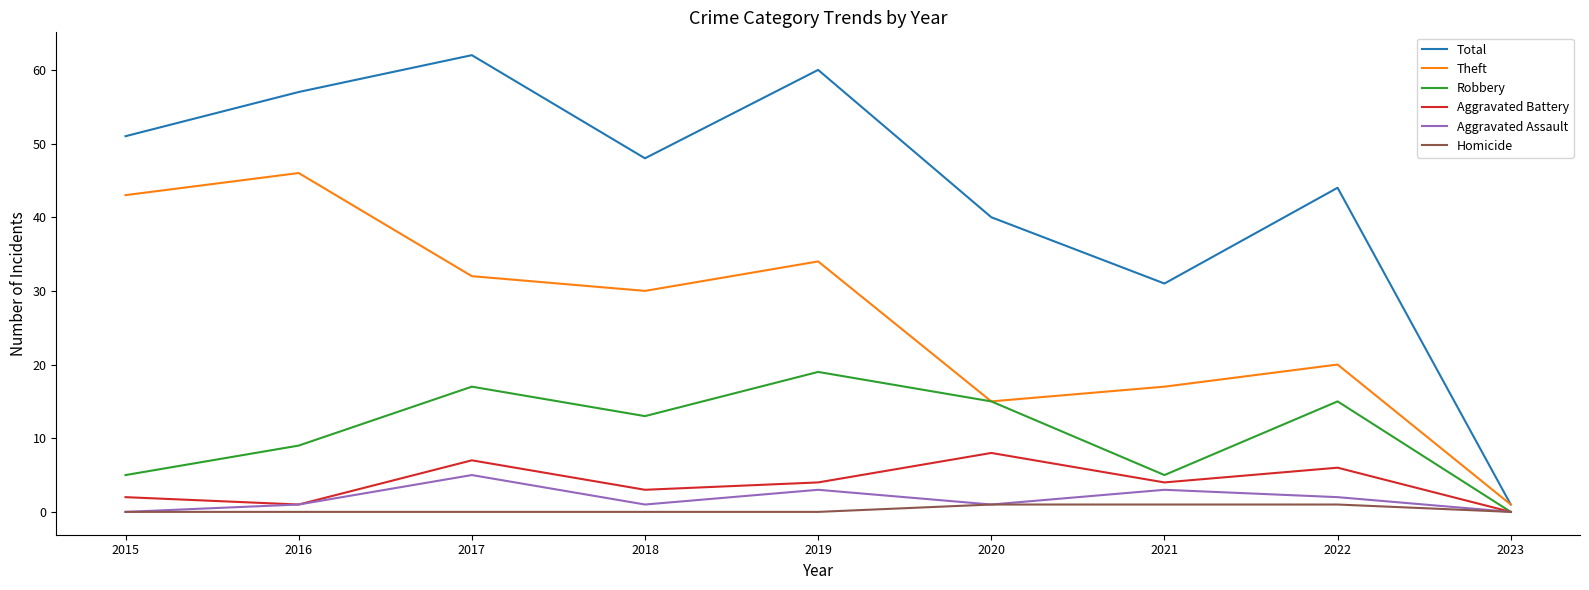

How many values in the Total series are below 48?

4